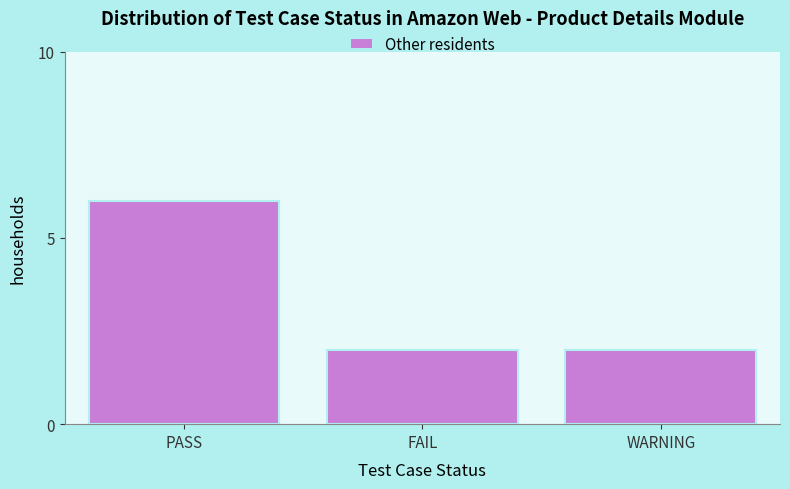

Reading left to right, what are all the values shown in this chart?

6	2	2